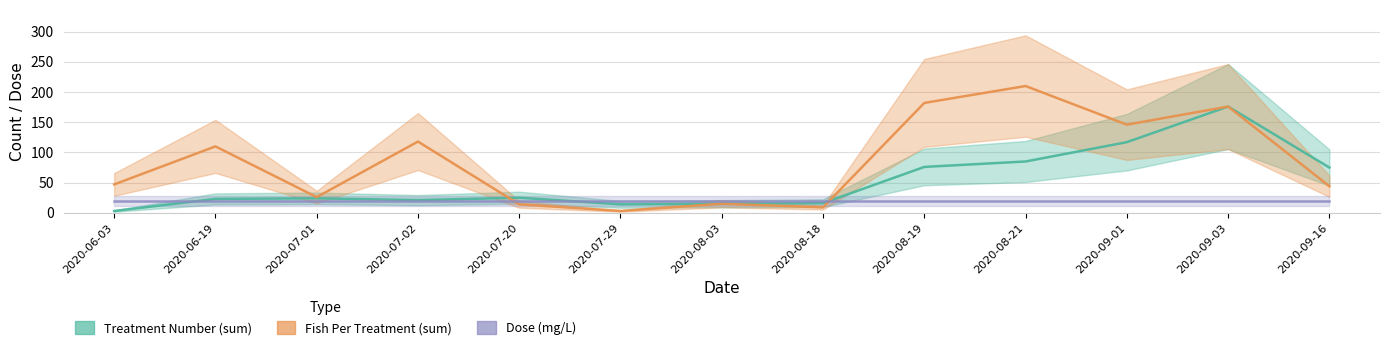

What is the difference between the second highest and minimum values in the Treatment Number (sum) series?

114